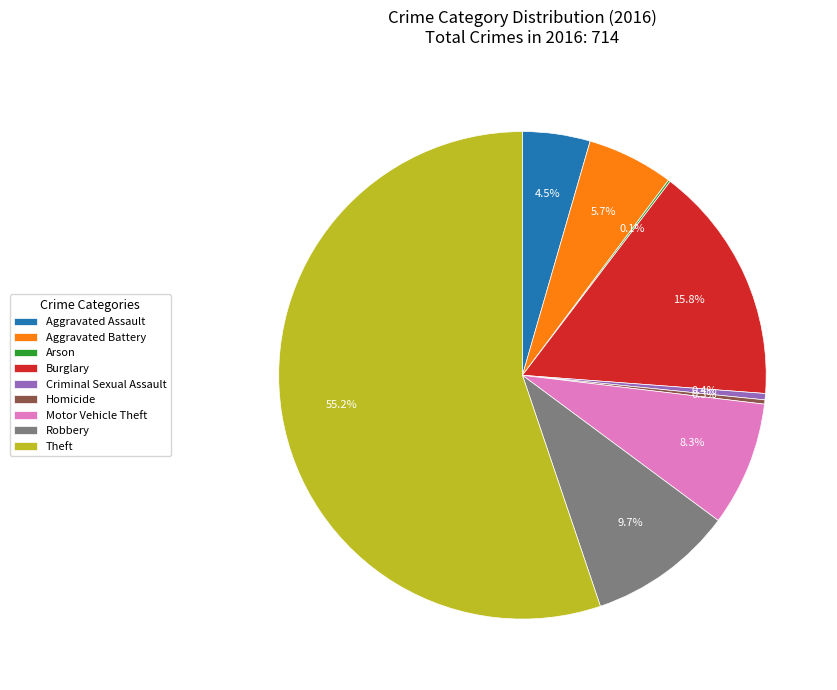

Do Burglary and Criminal Sexual Assault together represent more than half of the pie?

No